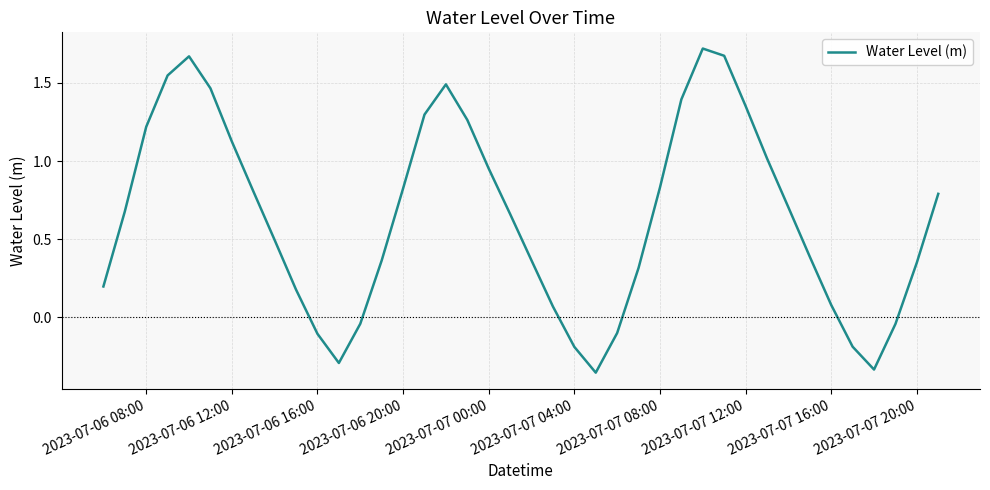

Does the chart display data point markers on the line(s)?

No